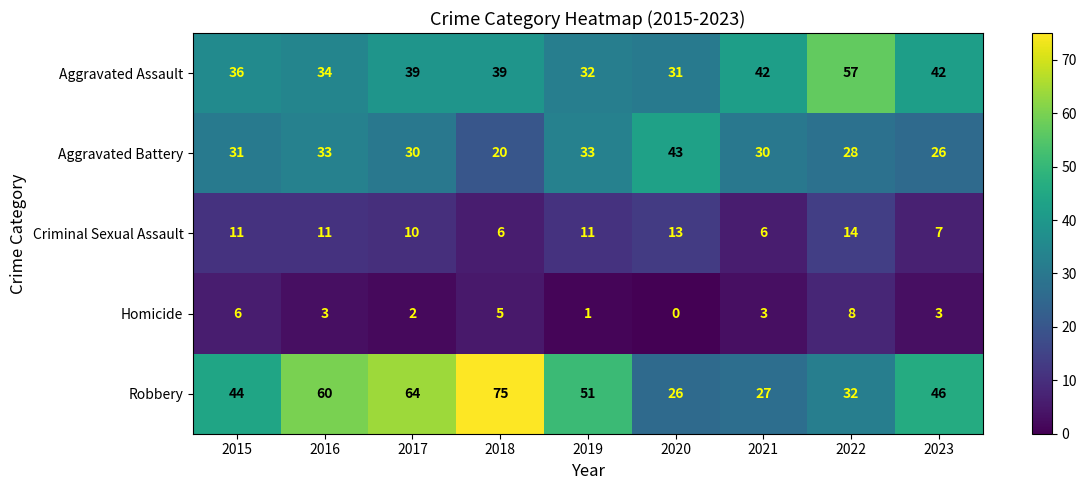

What is the maximum value shown in the chart?

75